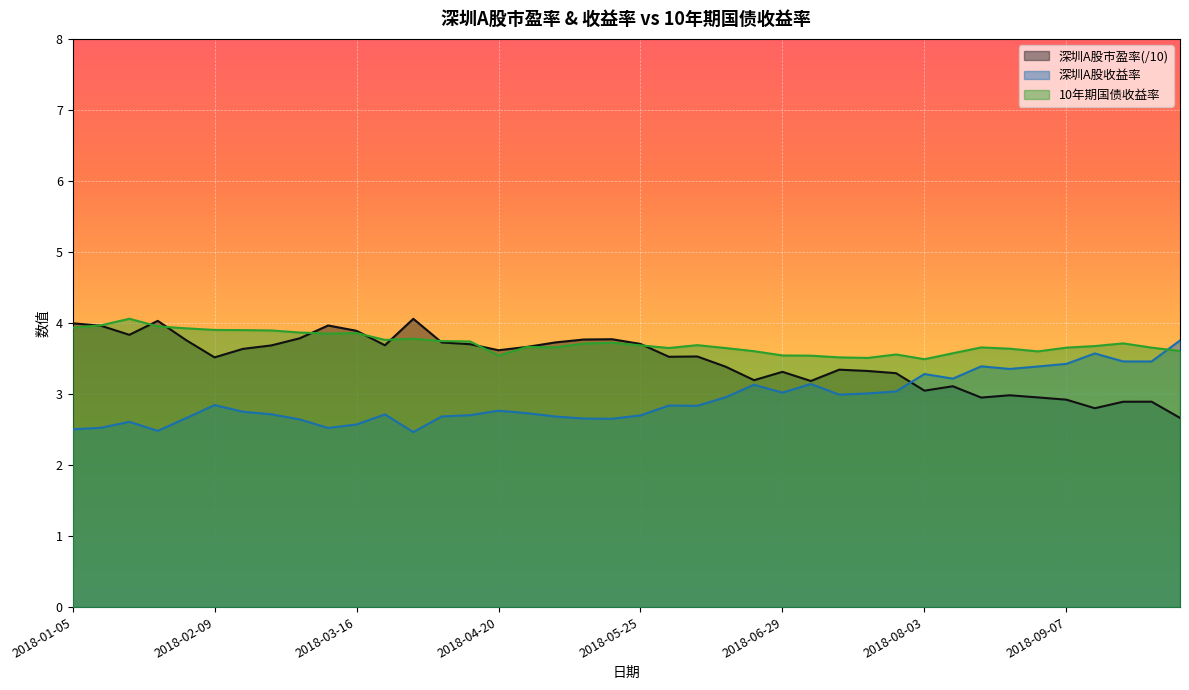

Which series has the largest total across all categories?

10年期国债收益率